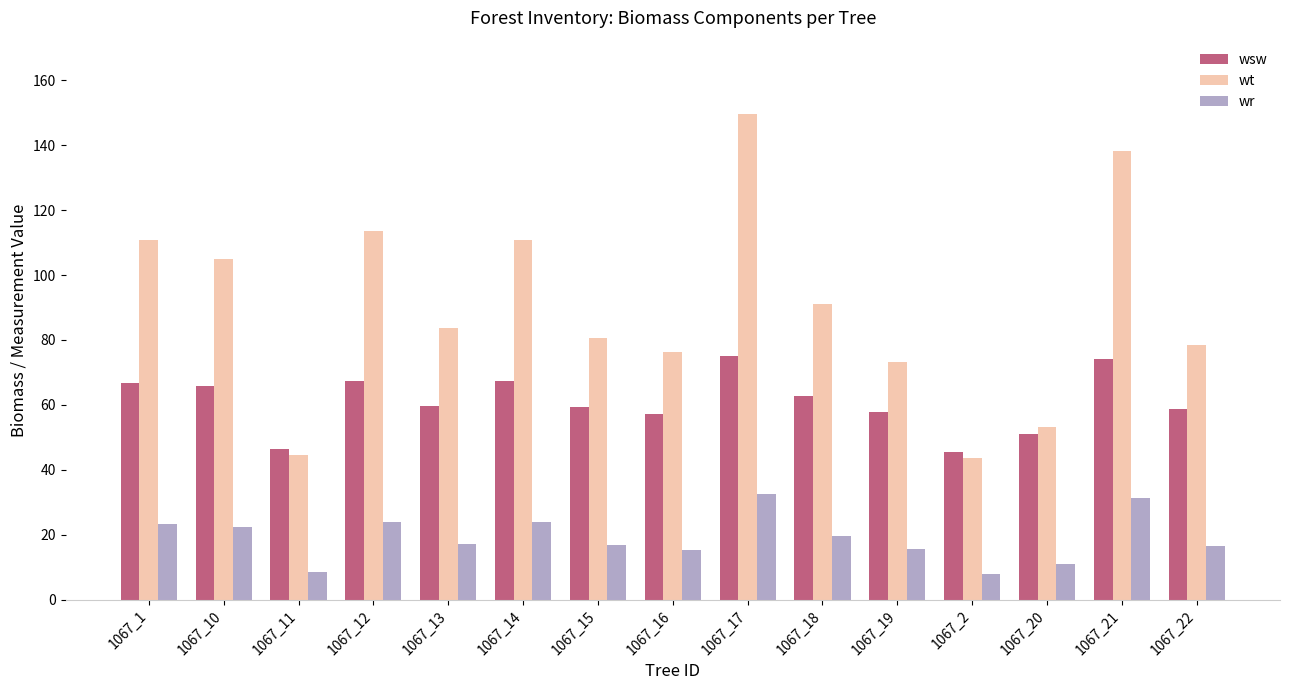

At 1067_1, list the series in order from largest to smallest.

wt, wsw, wr